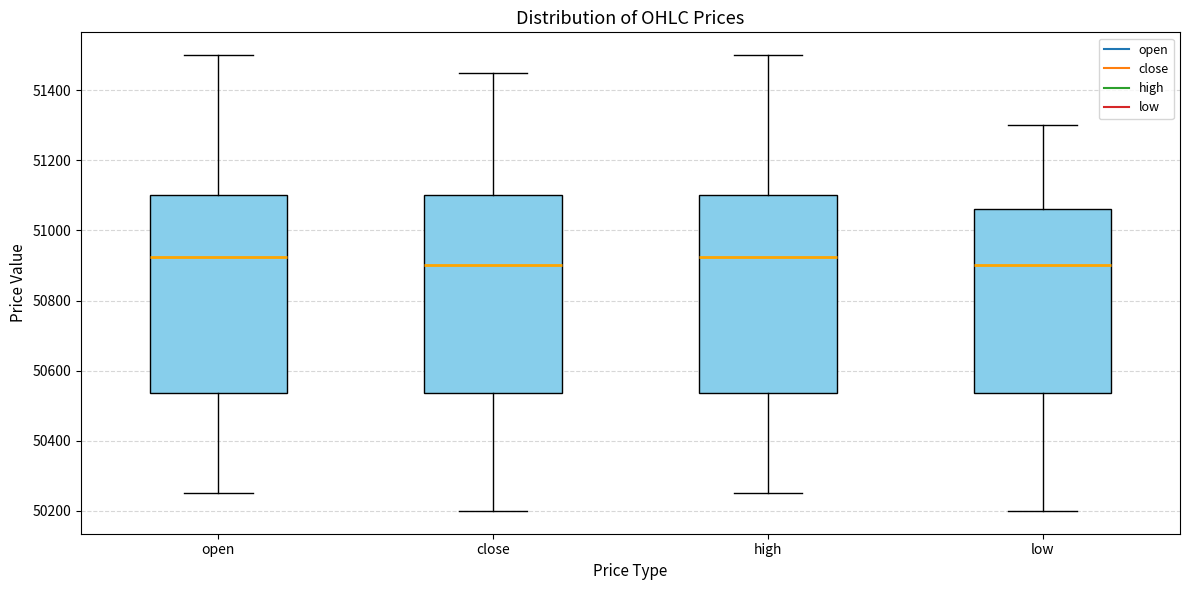

Reading left to right, transcribe this box plot: for each box, give where its median line is, the range the box spans, and where its two whiskers end, as read against the y-axis. The values are not printed on the chart, so give them approximately, as read against the axis.

open: median 50920, box 50540 to 51100, whiskers 50260 to 51500
close: median 50900, box 50540 to 51100, whiskers 50200 to 51460
high: median 50920, box 50540 to 51100, whiskers 50260 to 51500
low: median 50900, box 50540 to 51060, whiskers 50200 to 51300